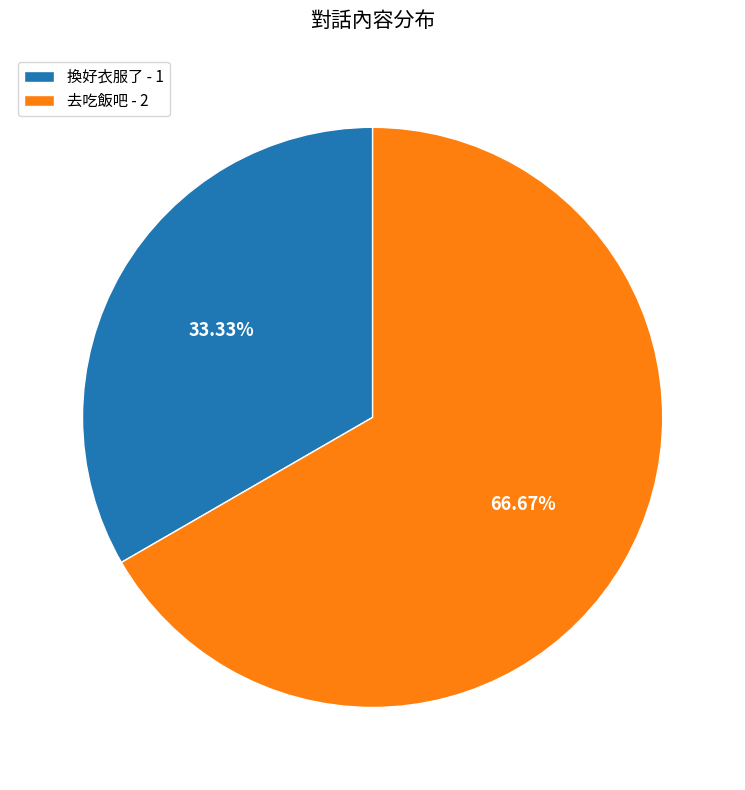

Count the number of slices in the pie.

2